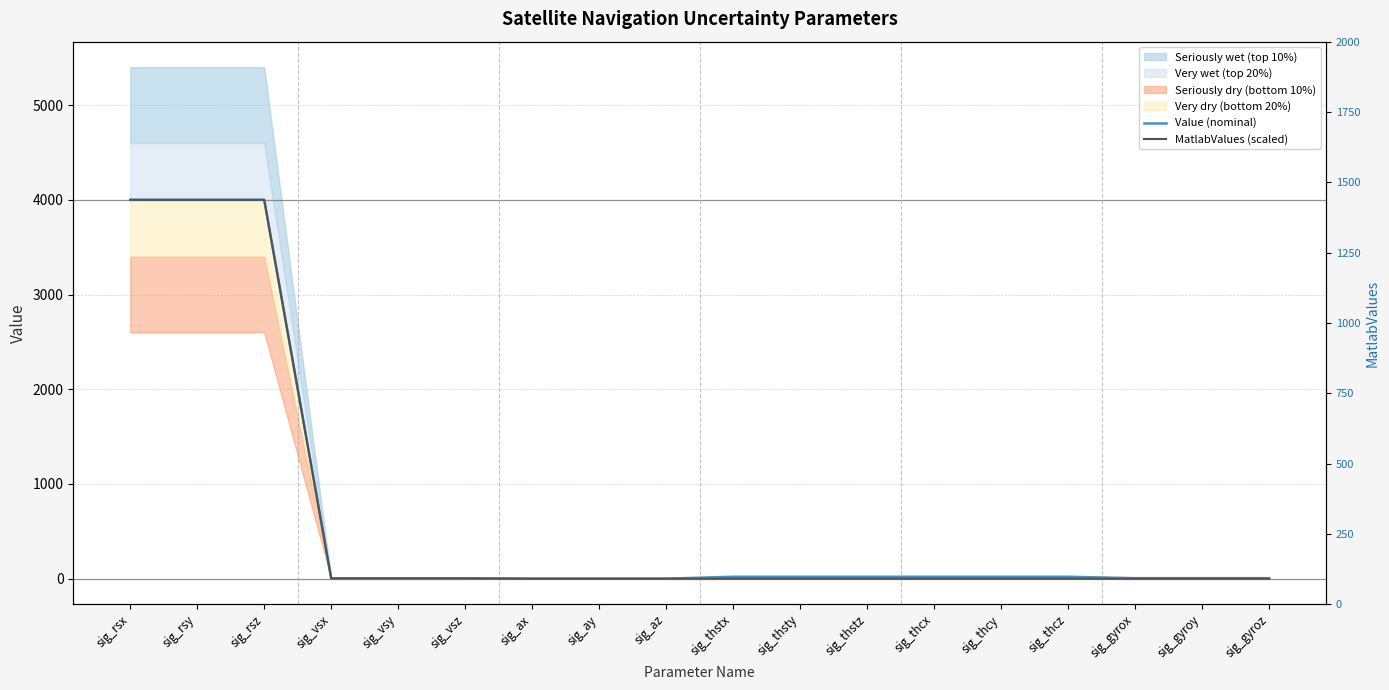

The value of MatlabValues (scaled) at sig_gyroz is 0.0. True or false?

True